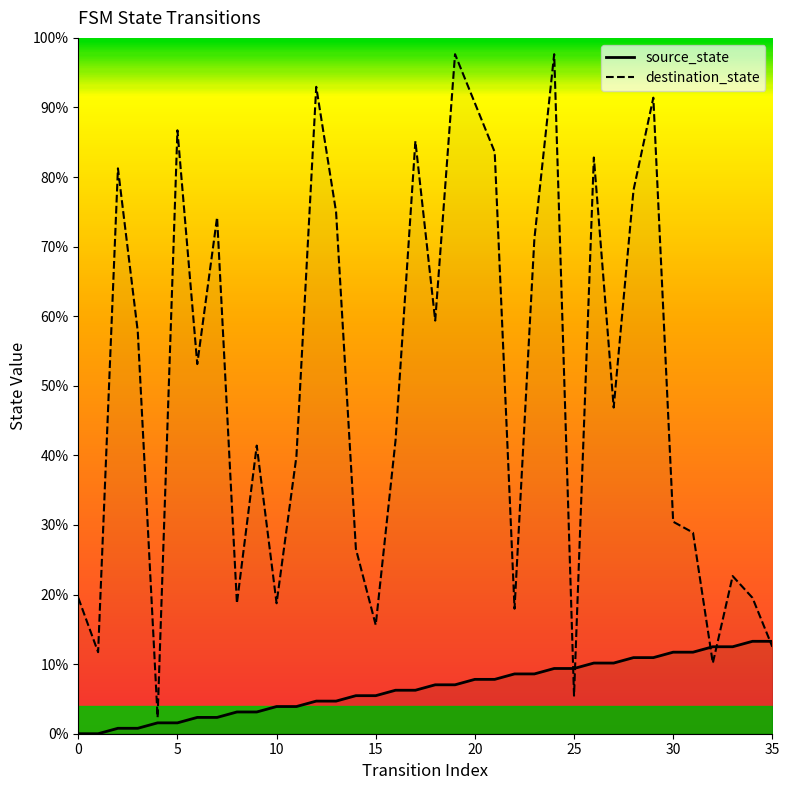

What is the maximum value for source_state?

13.3